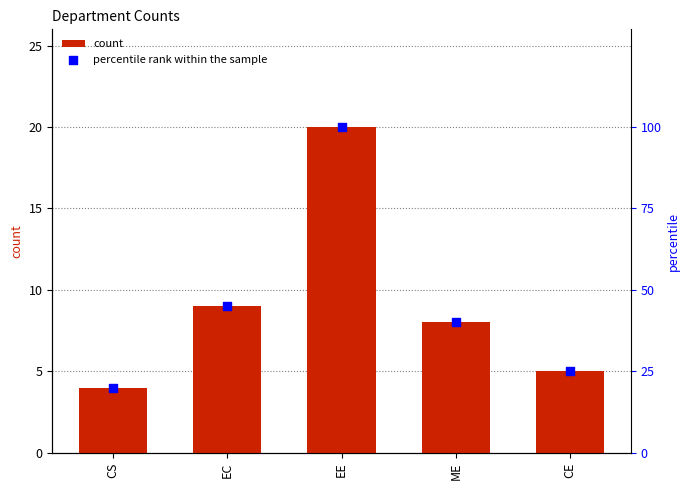

Which series reaches the minimum Y coordinate?

count